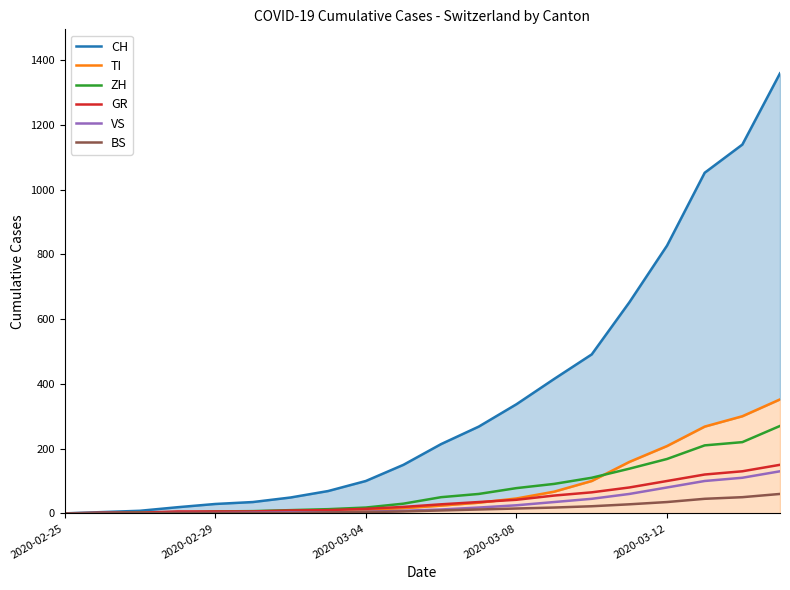

What is the greatest value displayed?

1359